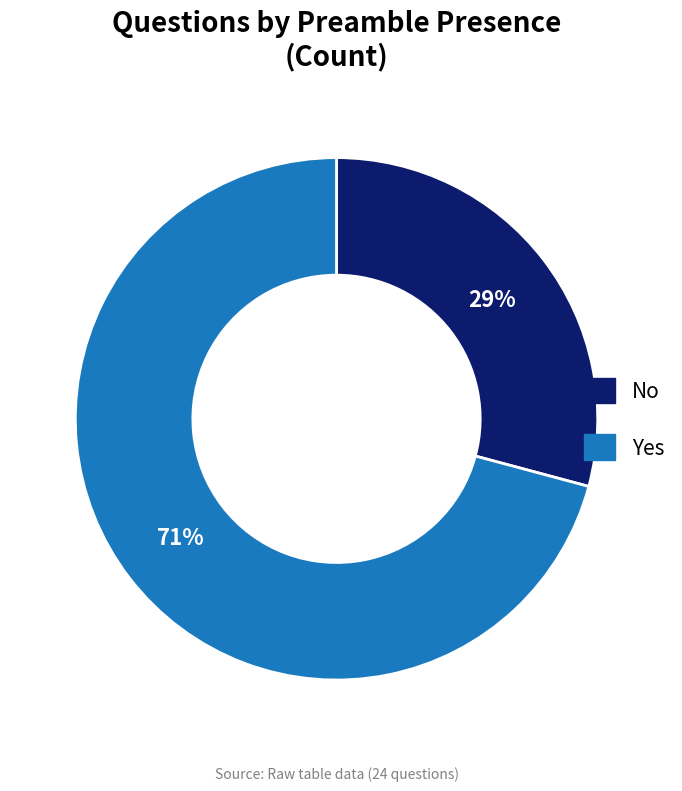

To the nearest percent, what is the average slice percentage?

50%